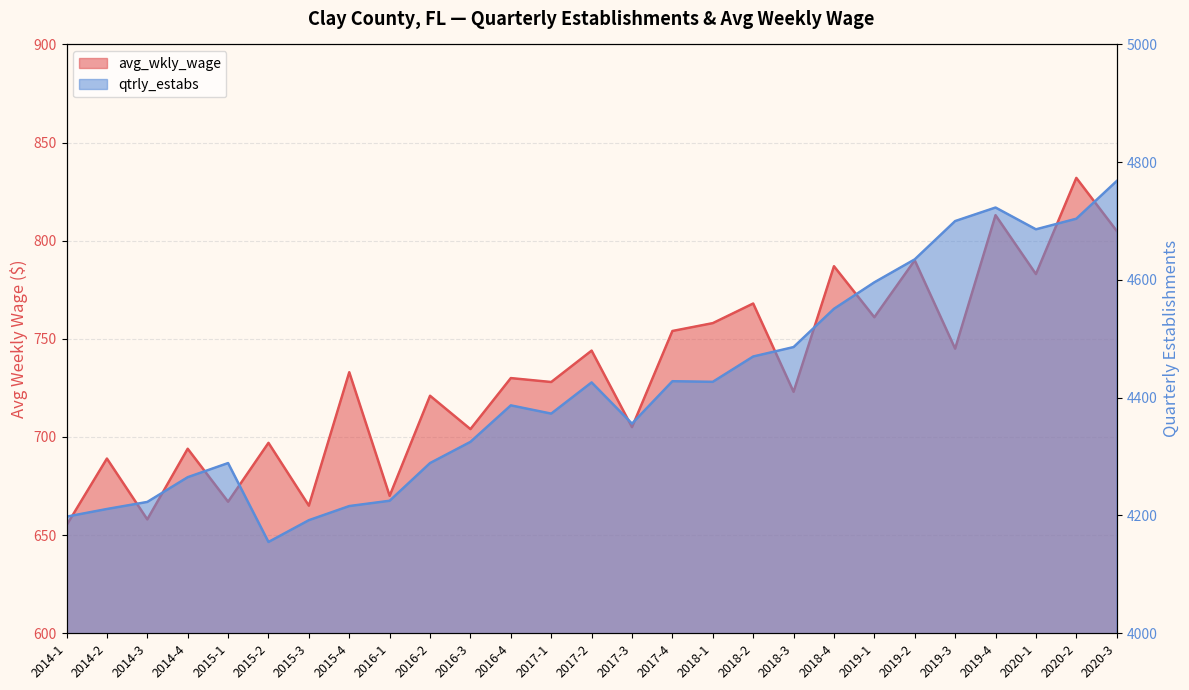

True or false: avg_wkly_wage has a value of 694 at 2014-4.

True